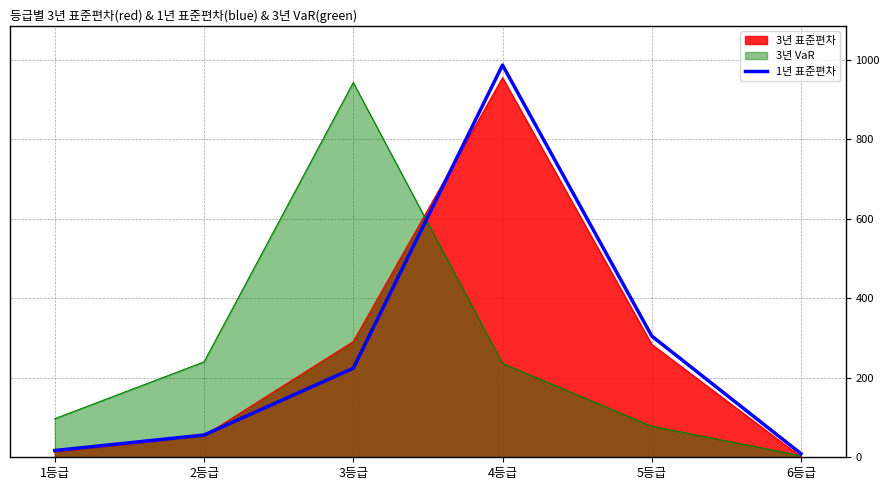

At which category does the data reach its first local peak?

4등급